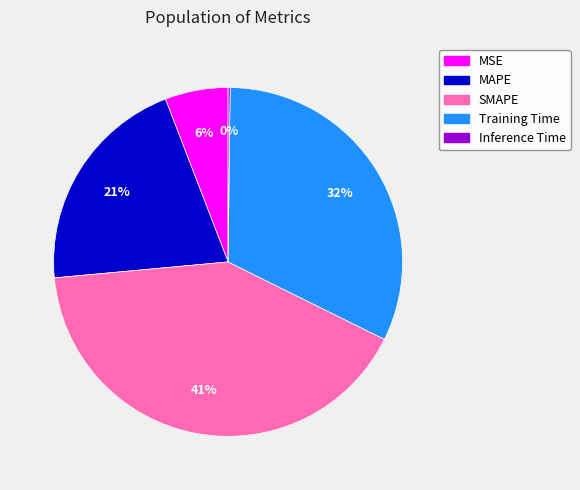

Does any single category account for the majority?

No